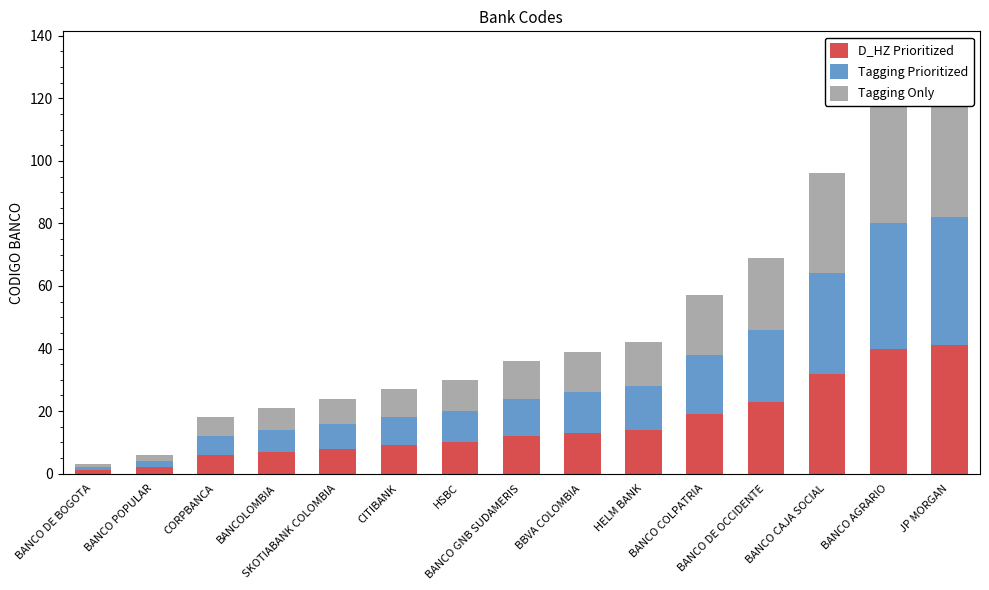

How many values in the Tagging Prioritized series exceed 12?

7